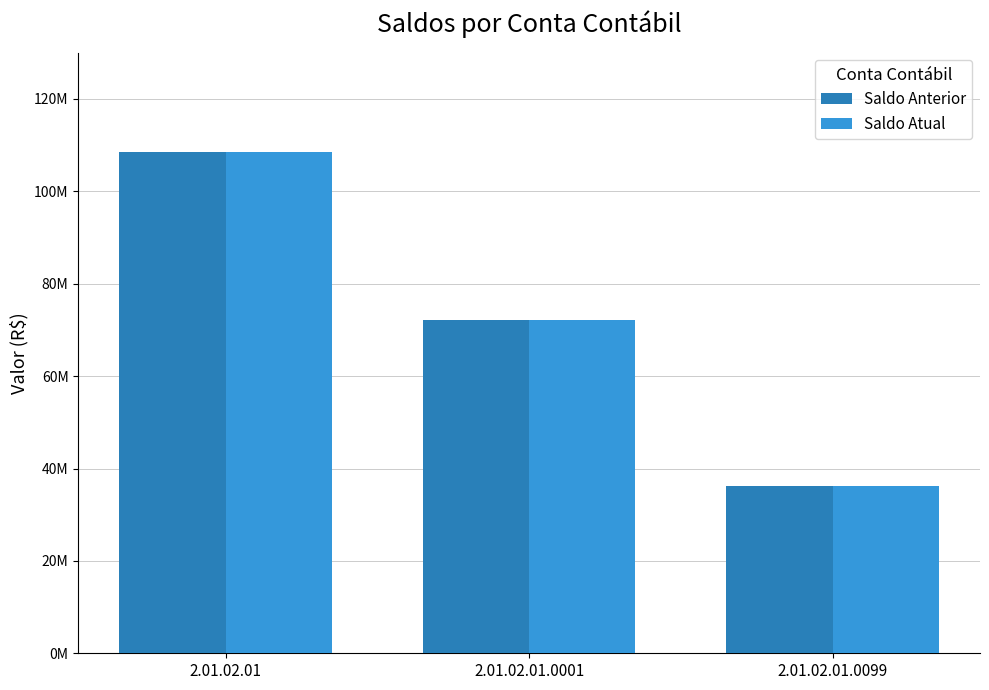

Rank the series at 2.01.02.01 from highest to lowest value.

Saldo Anterior, Saldo Atual